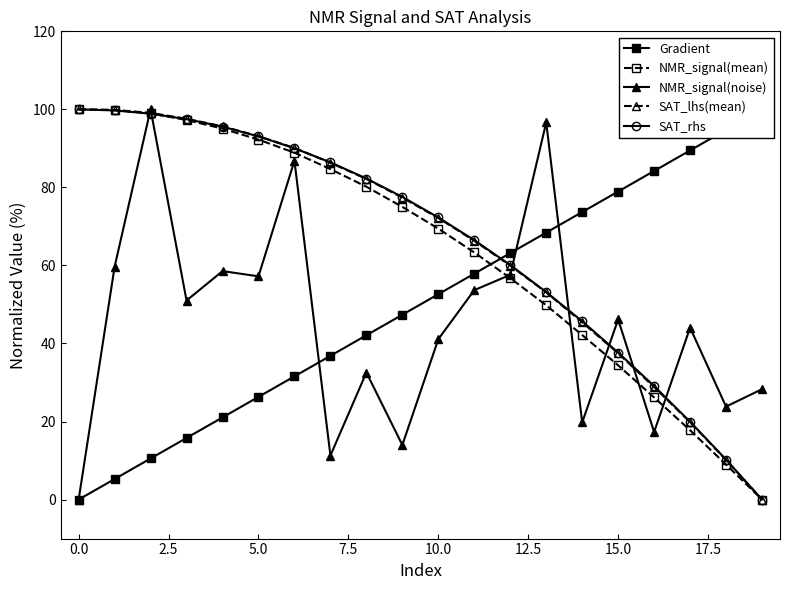

Is it true that NMR_signal(mean) equals 92.2 at 5.0?

True